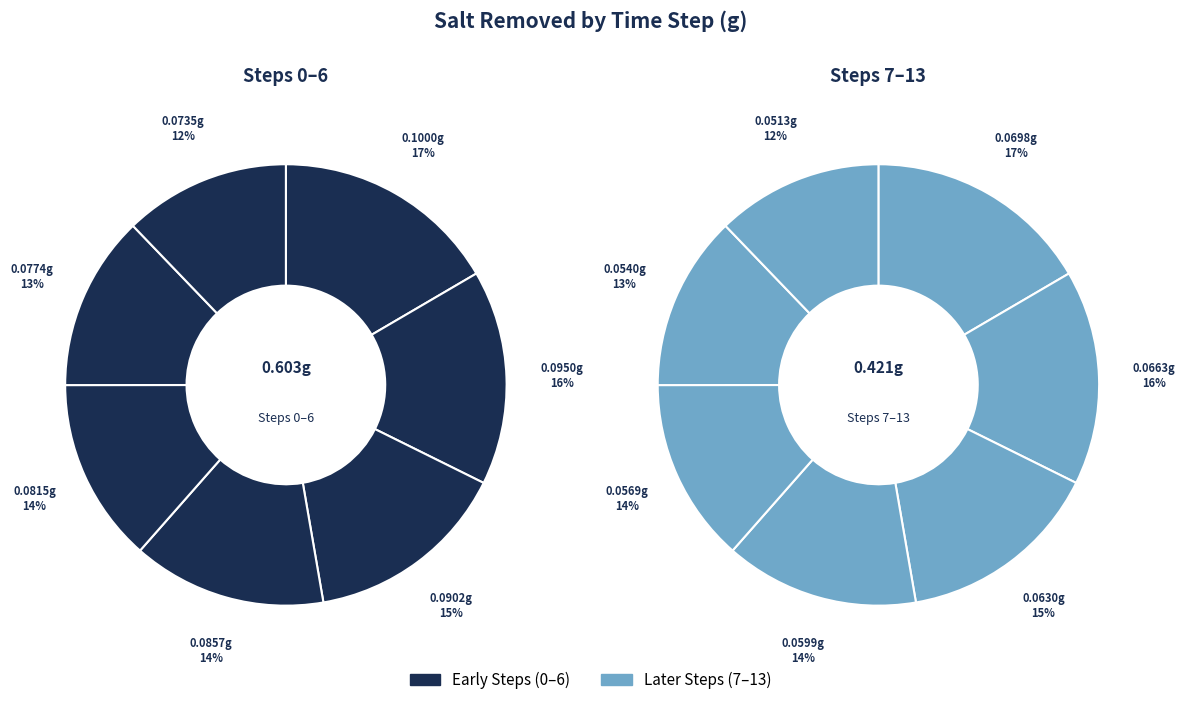

Which category has the smallest portion of the pie?

Step 13